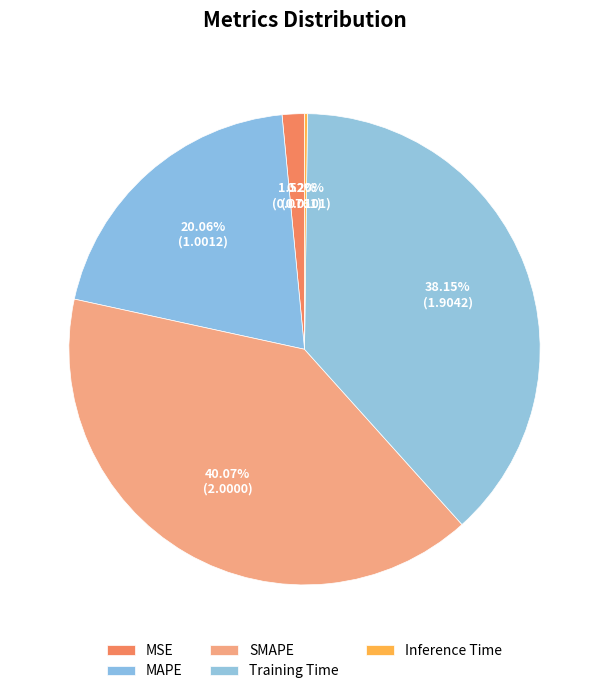

To the nearest percent, what is the difference between the largest and smallest slice percentages?

40%